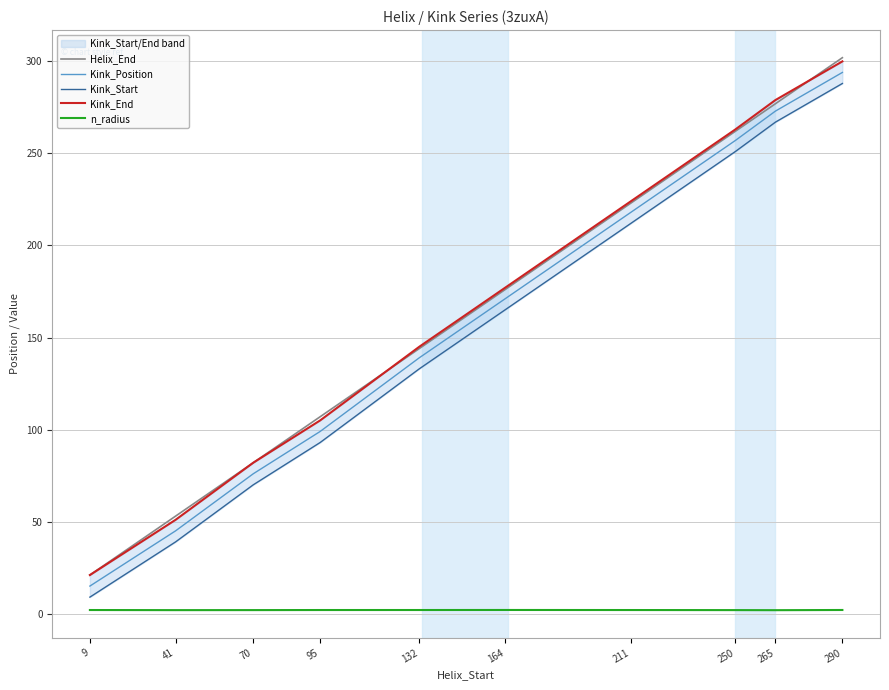

Which series has the largest total across all categories?

Helix_End